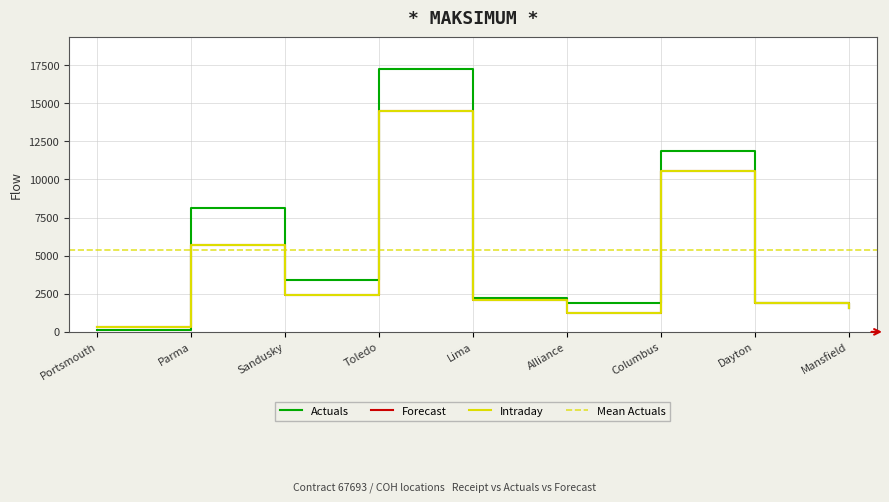

At how many categories does at least one series exceed 3581?

3